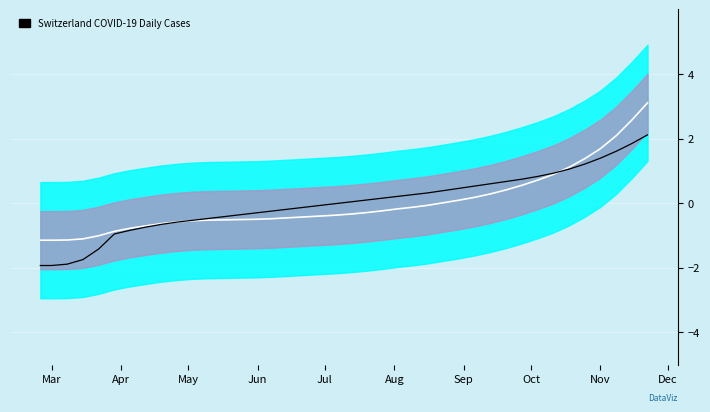

True or false: VD has a value of 0.1 at 24.

False